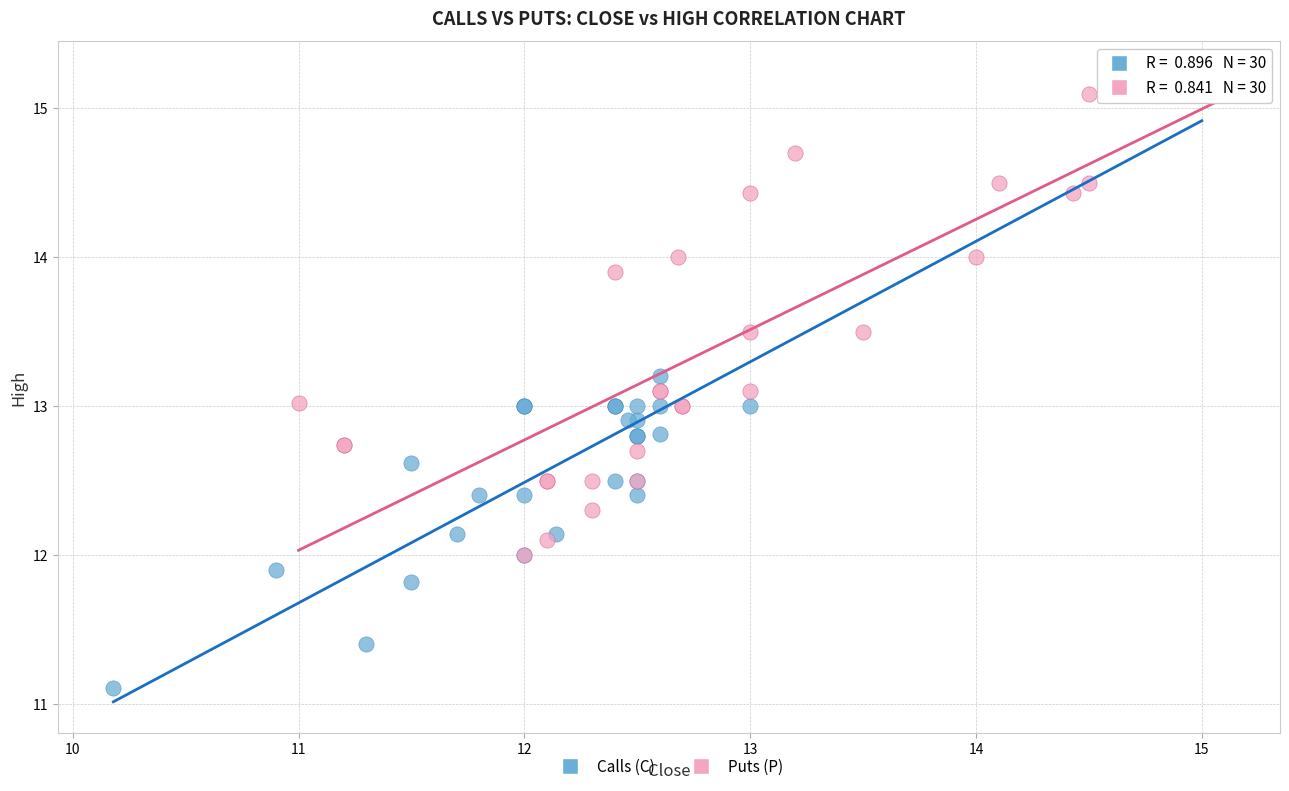

Which series contains the lowest Y value?

Calls (C)